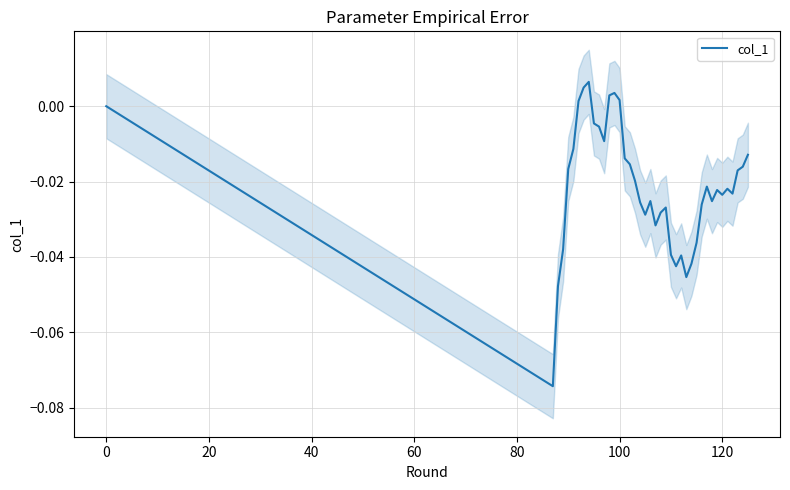

The col_1 series shows 0.0 at 0. True or false?

True